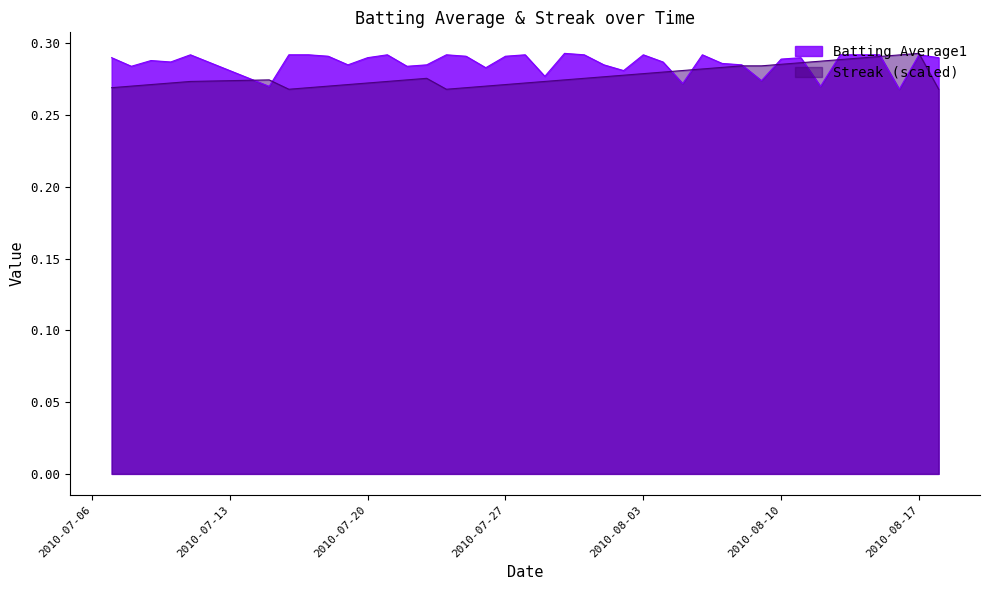

The Batting Average1 series shows 0.1 at 2010-07-10. True or false?

False